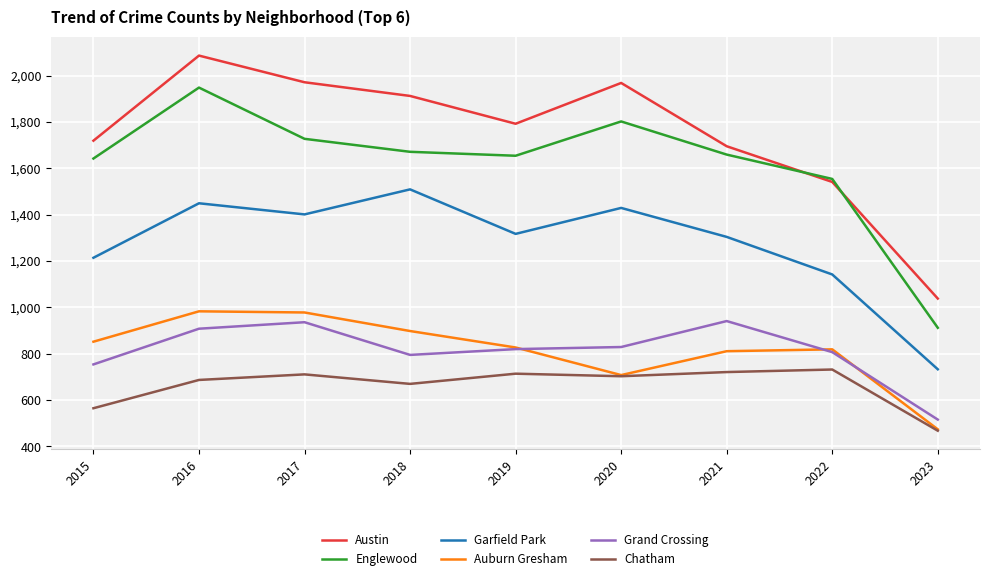

What is the sum of the Auburn Gresham values at 2021 and 2018?

1709